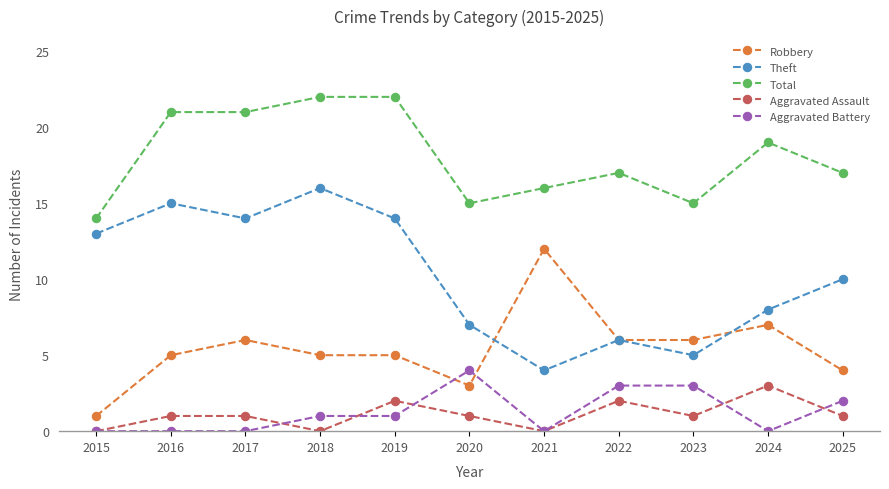

True or false: Theft and Total cross at least once.

False